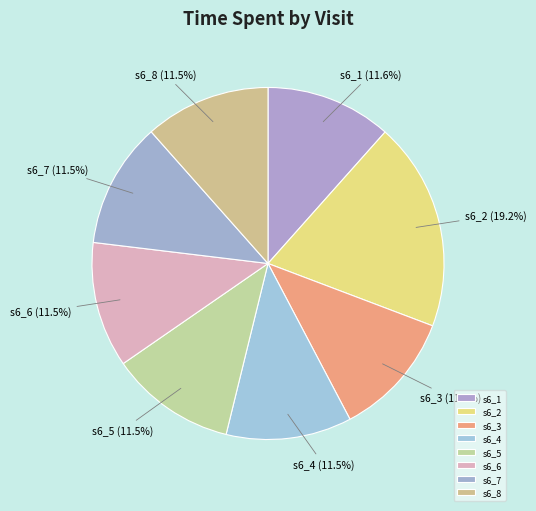

Is it true that s6_4 is 4% of the pie?

False